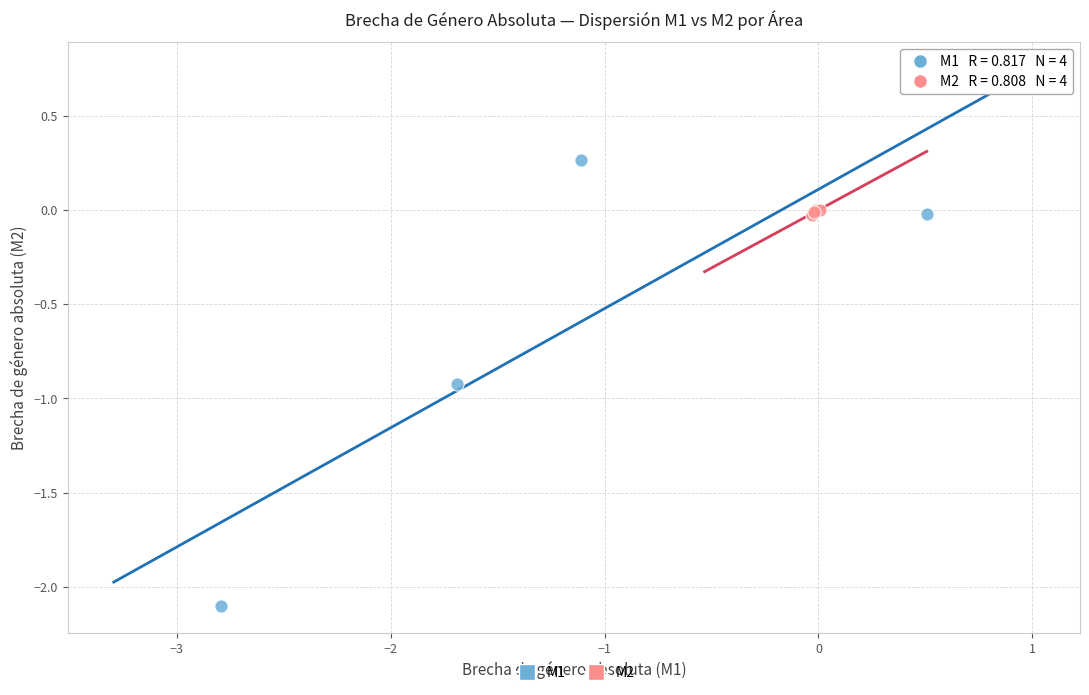

Which series reaches the maximum Y coordinate?

M1